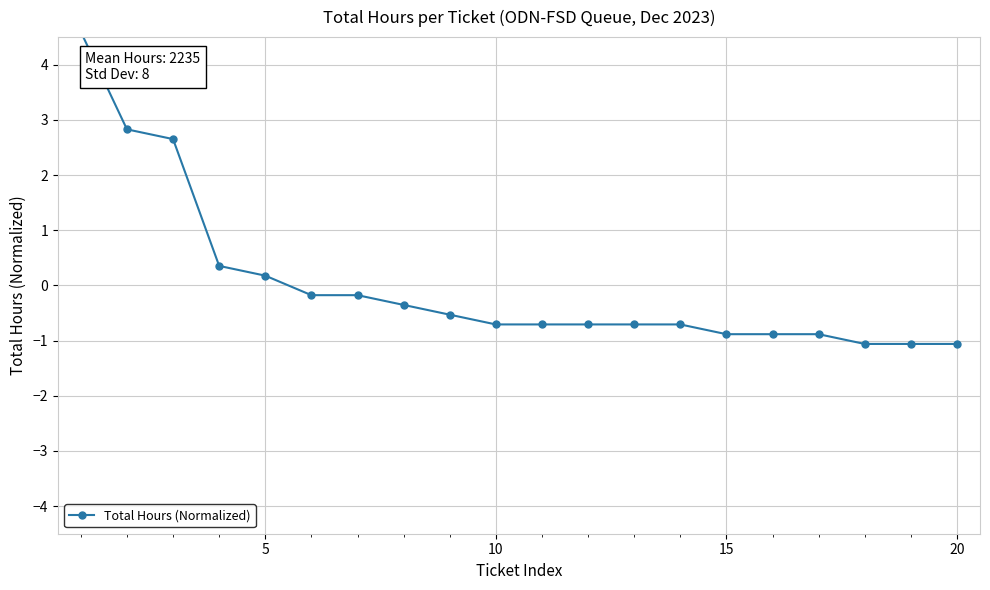

The chart shows a value of -0.1 at 6. True or false?

False